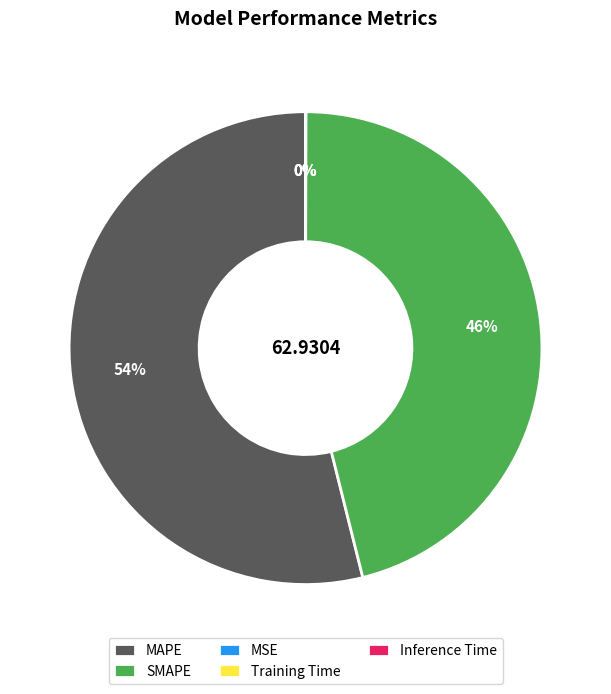

Between MAPE and SMAPE, which is larger?

MAPE